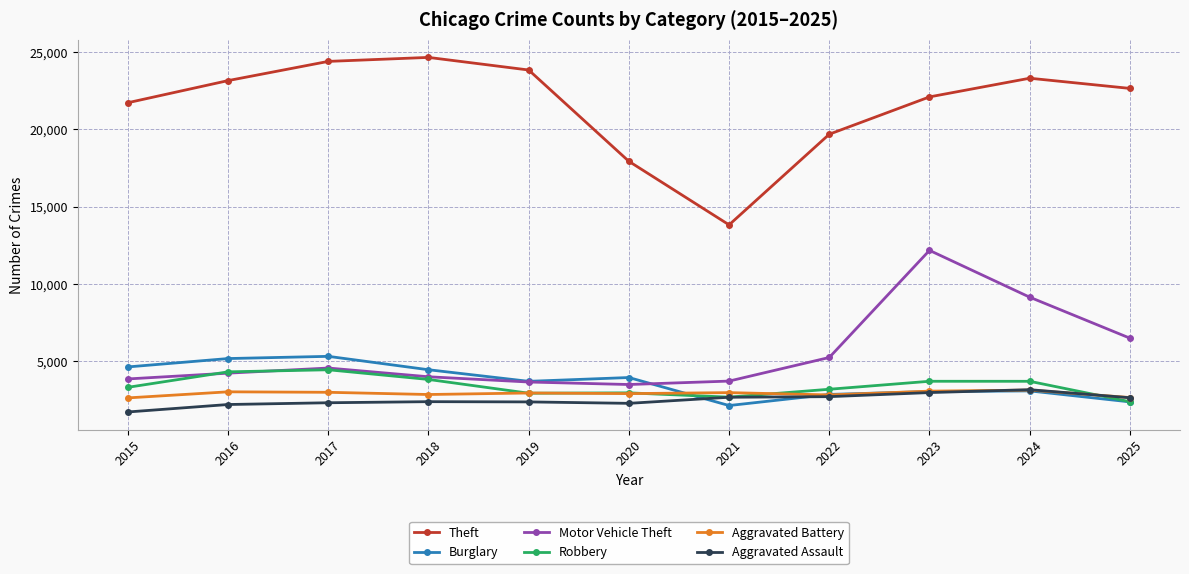

Where is the first local maximum for Theft?

2018